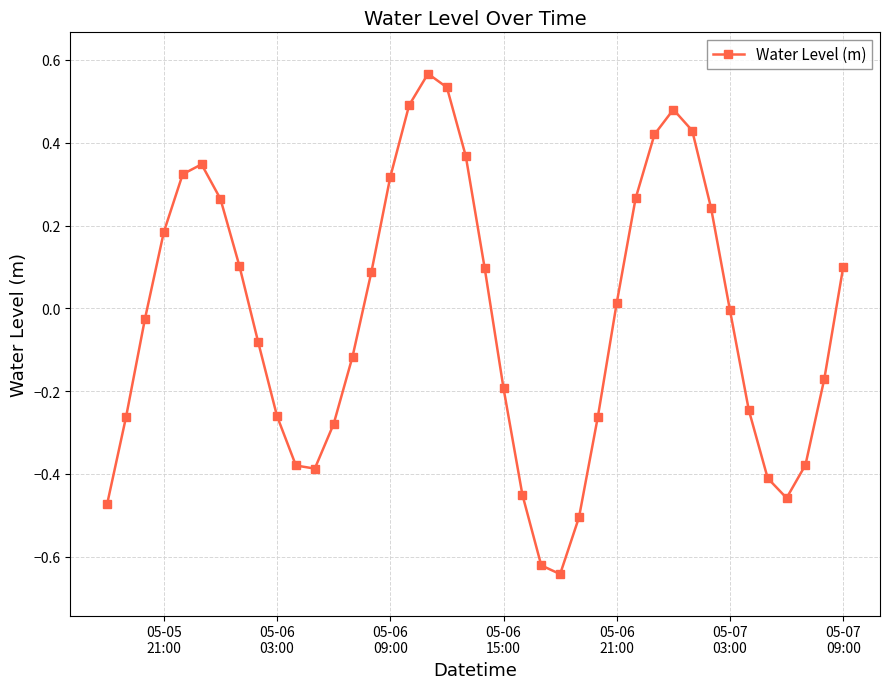

What is the value of the 8th point from the left?

0.1